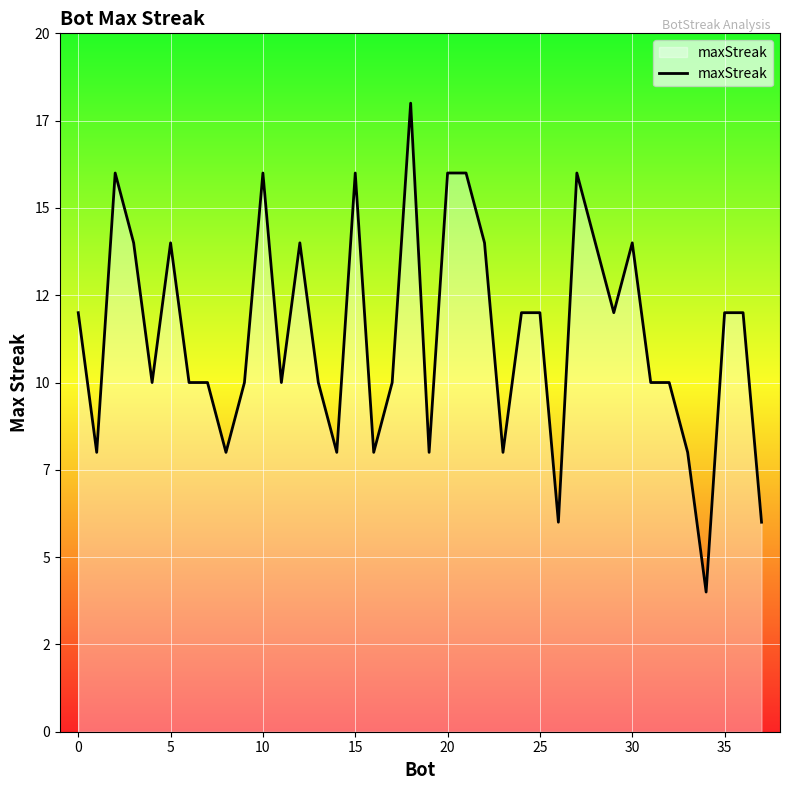

Which category has the lowest value across all series?

34